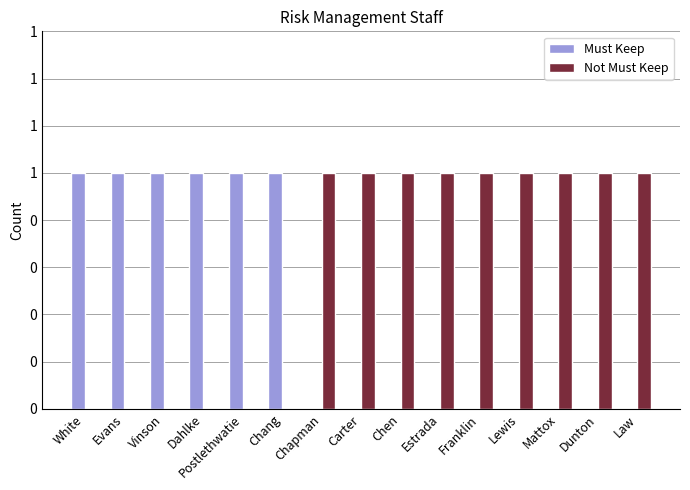

Are the bars grouped side by side (vs. stacked)?

Yes